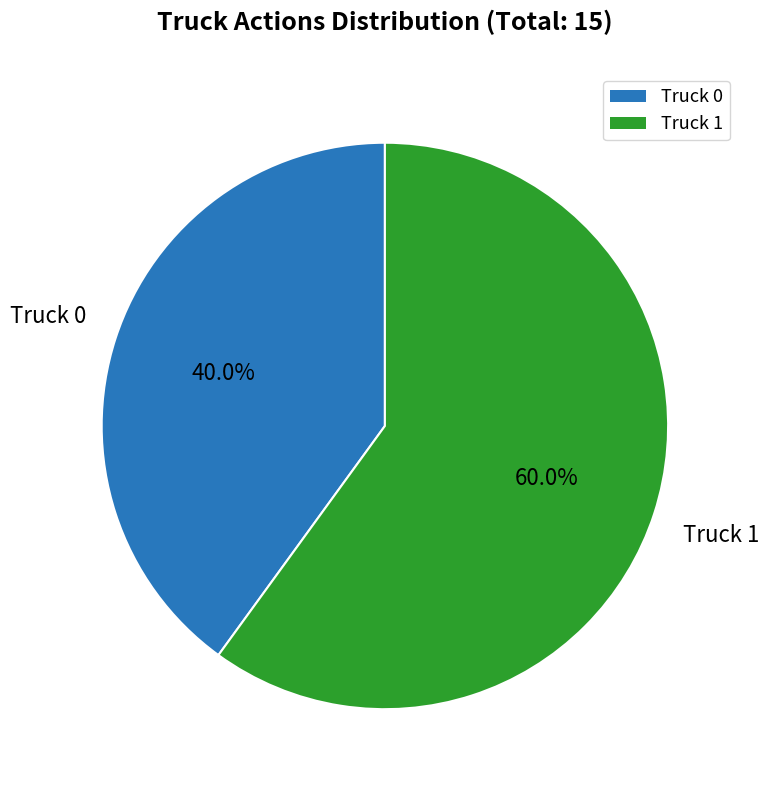

What is the ratio of the value at Truck 1 to the value at Truck 0?

1.5